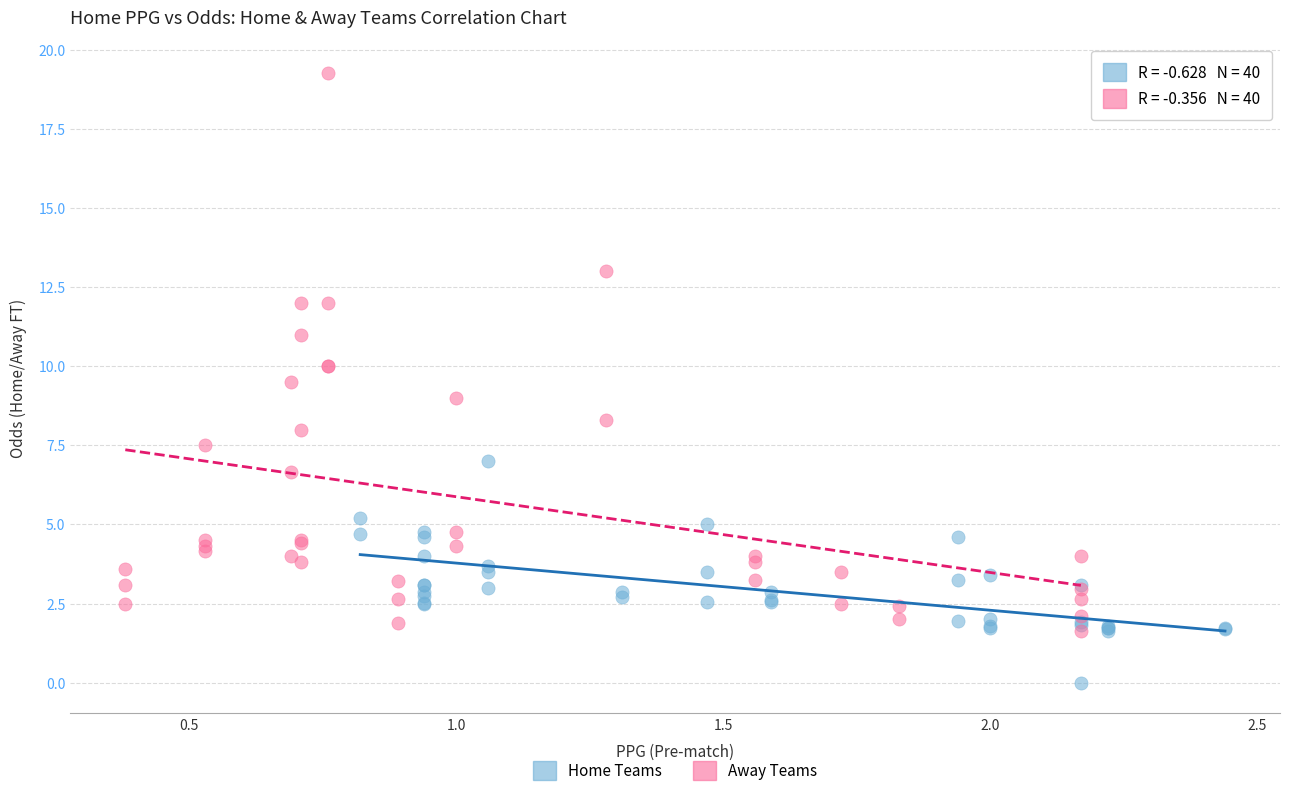

Which series reaches the minimum Y coordinate?

Home Teams